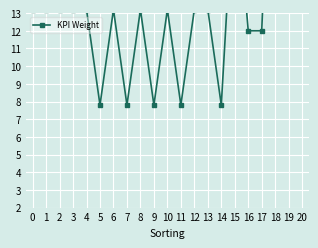

What is the average value?

15.3